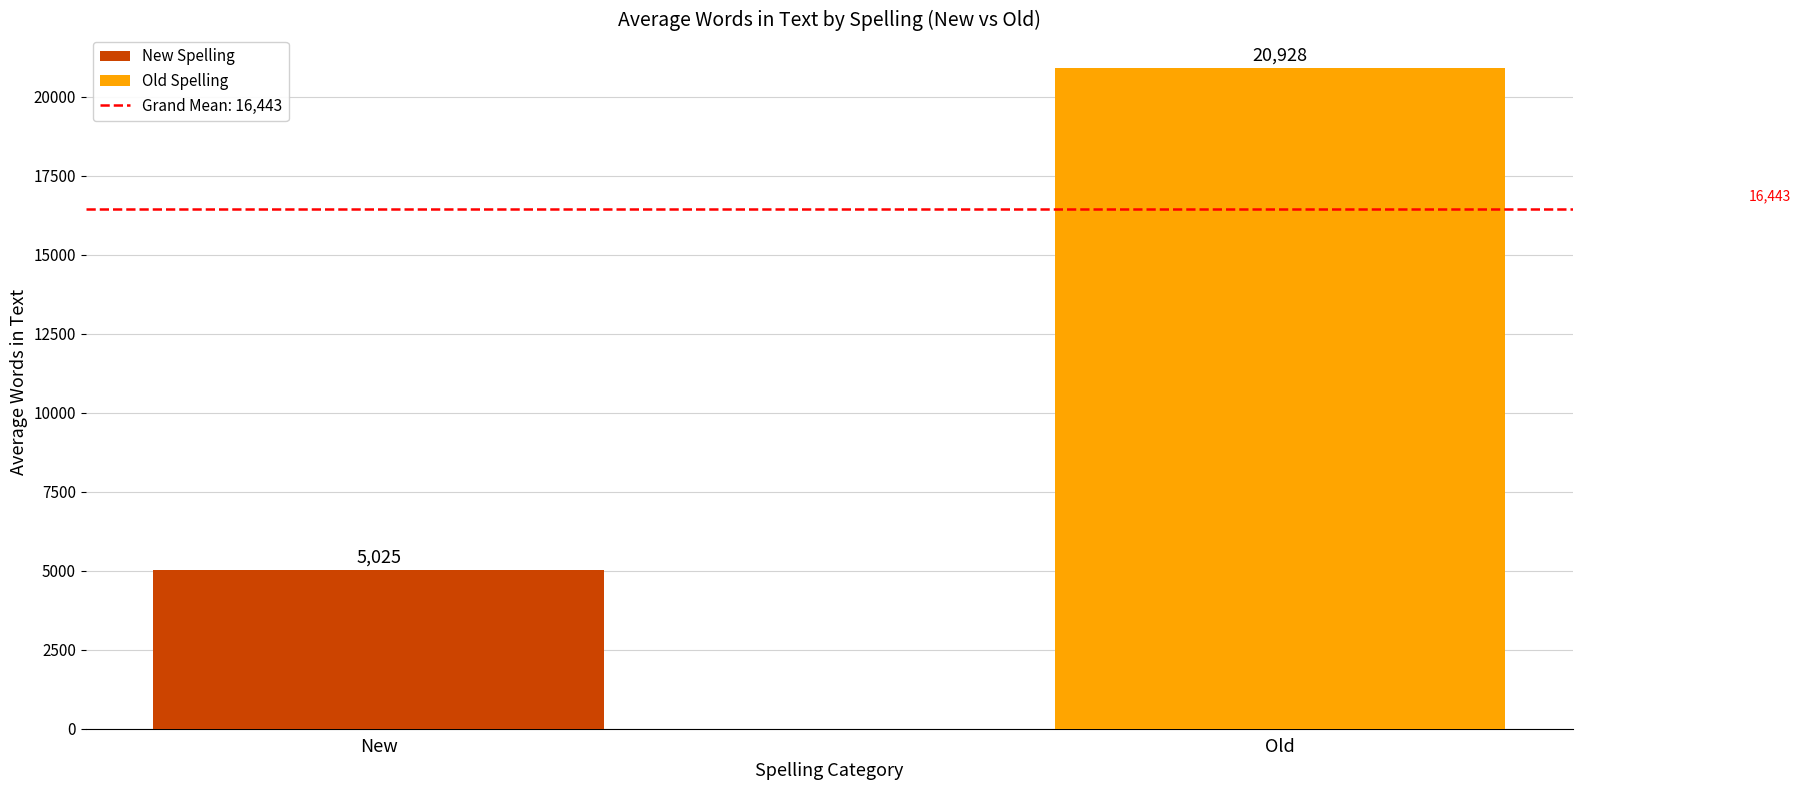

The chart shows a value of 5024.7 at New. True or false?

True